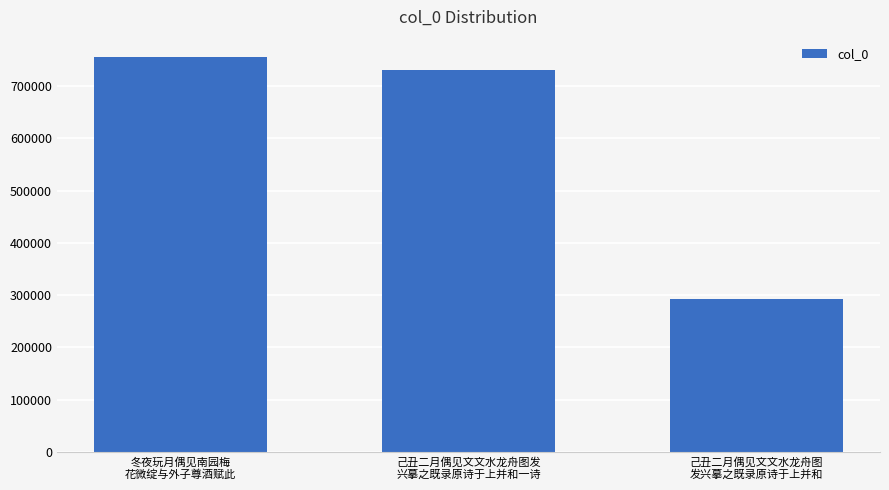

Reading right to left, what are all the values shown in this chart?

己丑二月偶见文文水龙舟图
发兴摹之既录原诗于上并和=293491	己丑二月偶见文文水龙舟图发
兴摹之既录原诗于上并和一诗=730233	冬夜玩月偶见南园梅
花微绽与外子尊酒赋此=756013